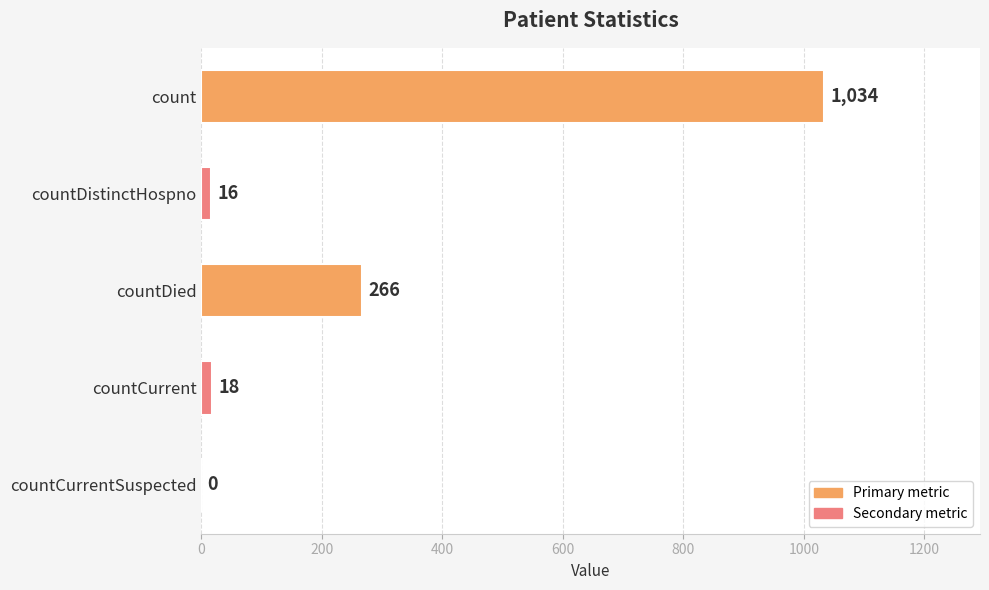

What is the change in value from countDistinctHospno to countDied?

+250